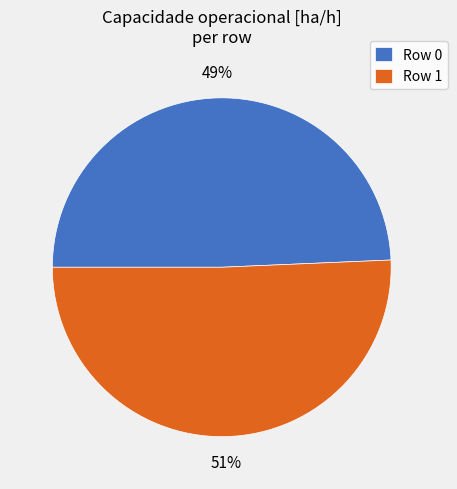

The Row 0 slice represents 49% of the pie. True or false?

True